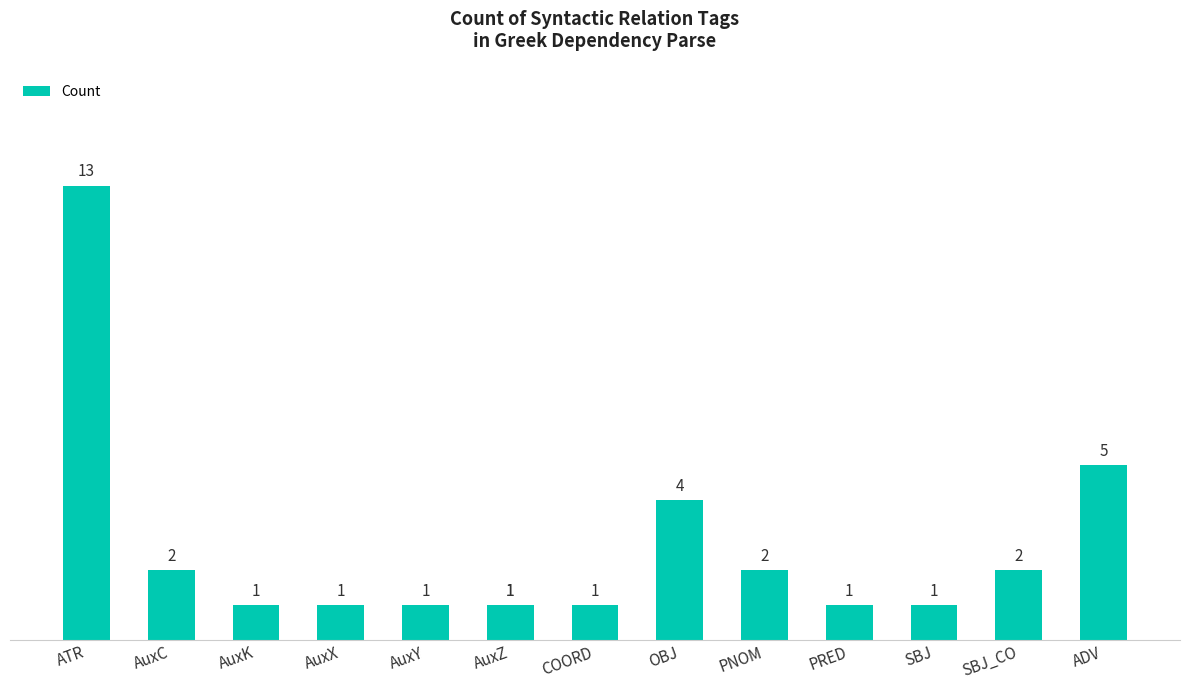

What is the average value?

3